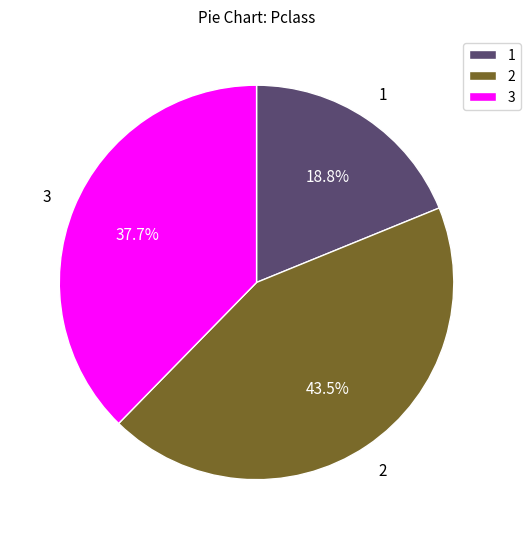

Is the sum of 3 and 2 greater than half?

Yes